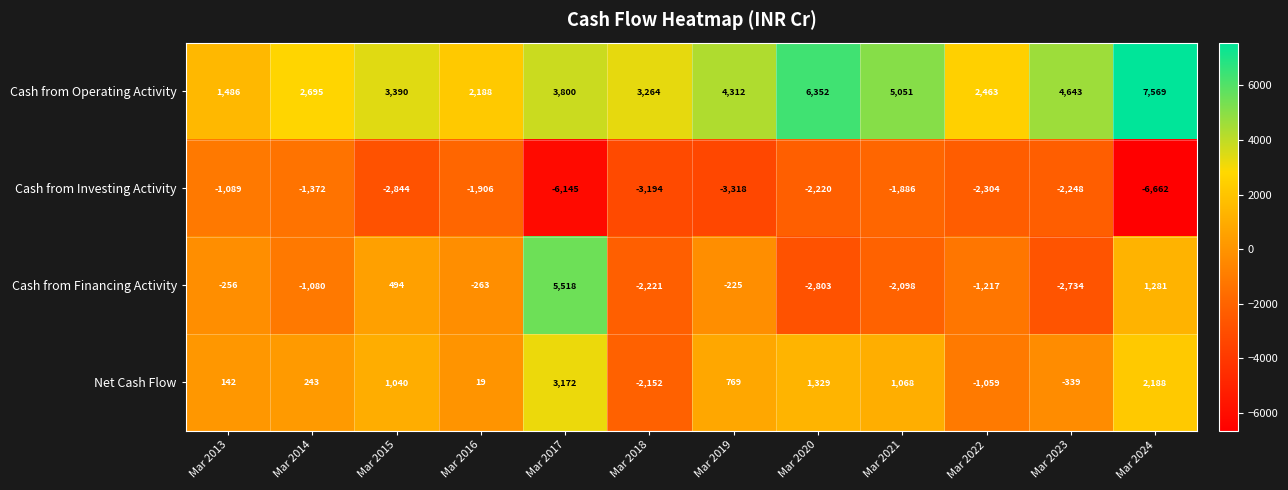

The Cash from Investing Activity series shows -2844 at Mar 2015. True or false?

True